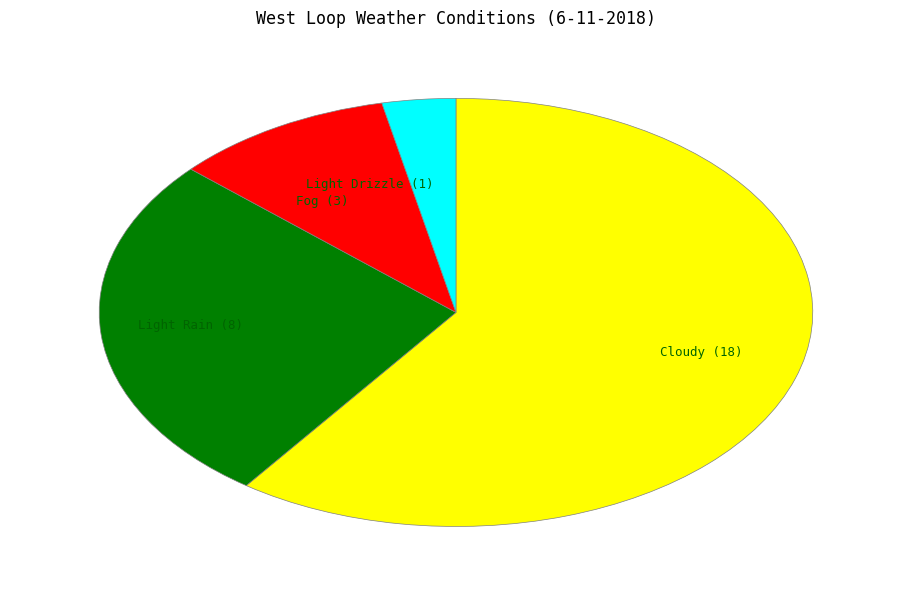

Does any single category account for the majority?

Yes